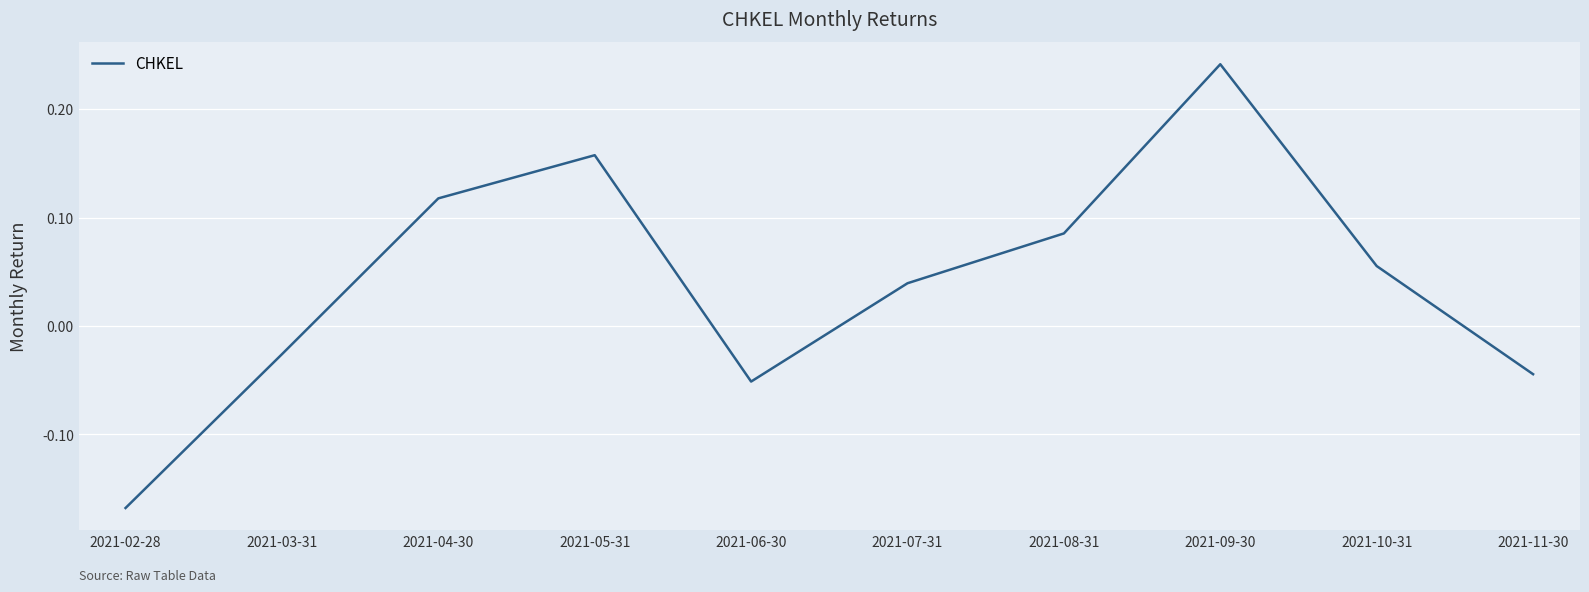

What position from the left is 2021-05-31?

4